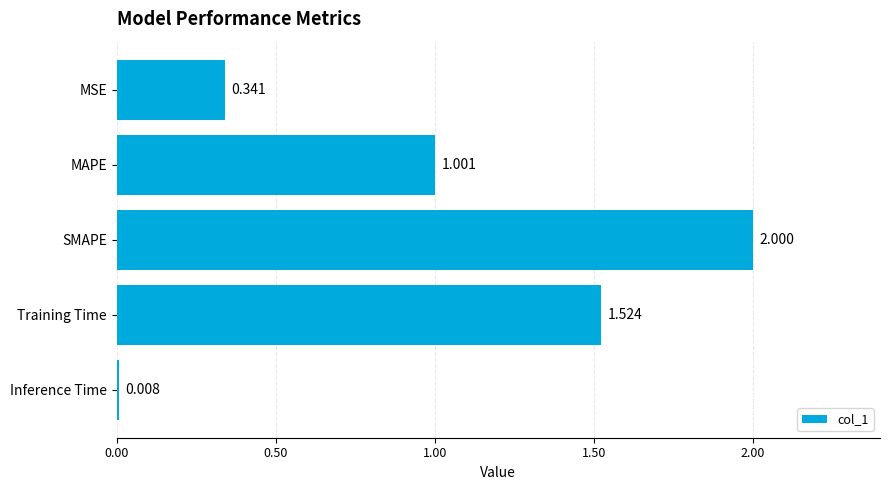

At which label is the value closest to 1?

MAPE